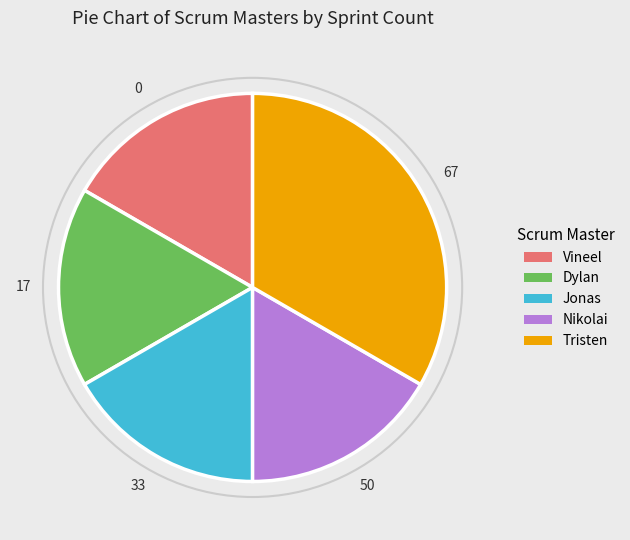

Is the sum of Jonas and Dylan greater than half?

No